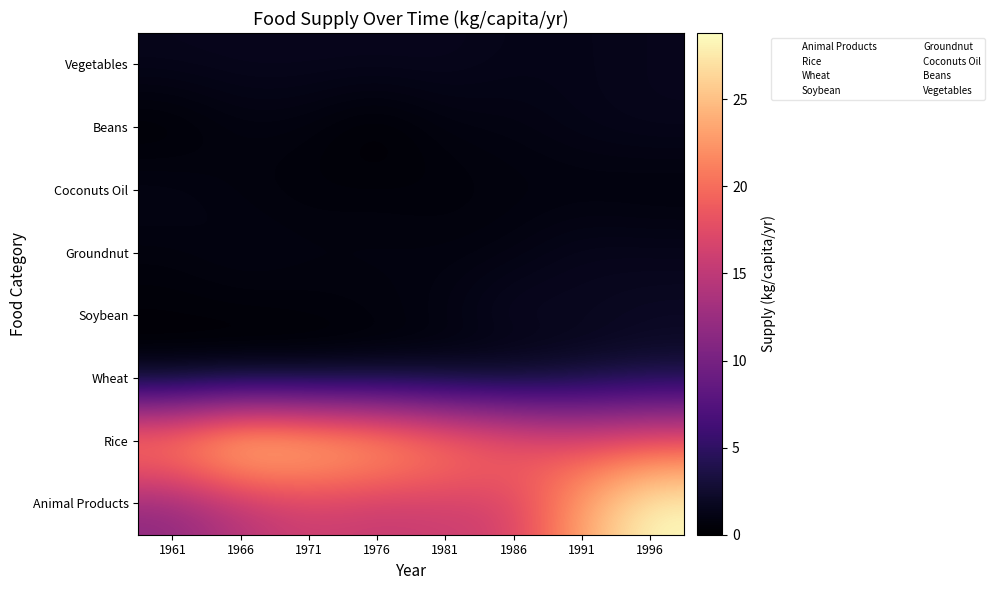

Which series changed the most between 1961 and 1971?

Animal Products